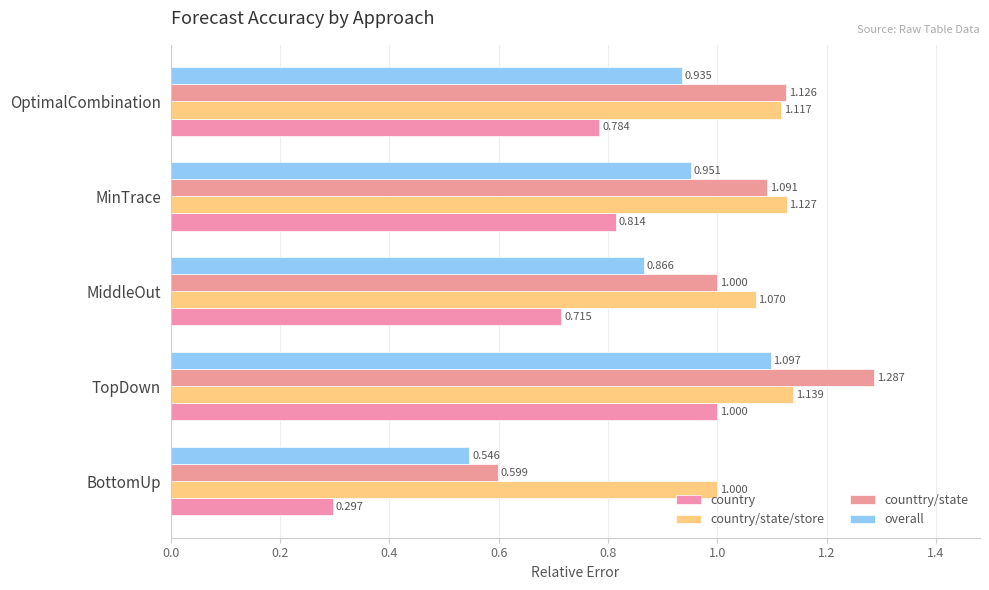

Count the number of data series in this chart.

4